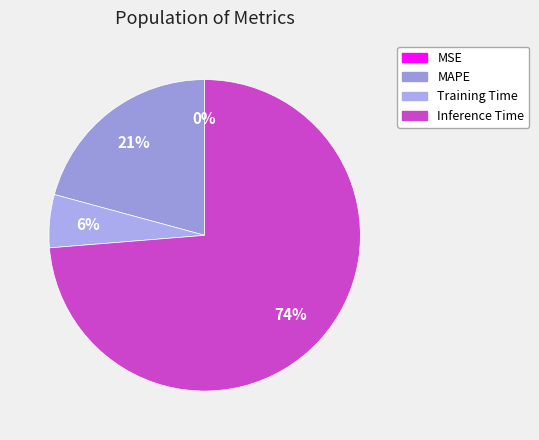

What is the change in value from Training Time to Inference Time?

+0.9